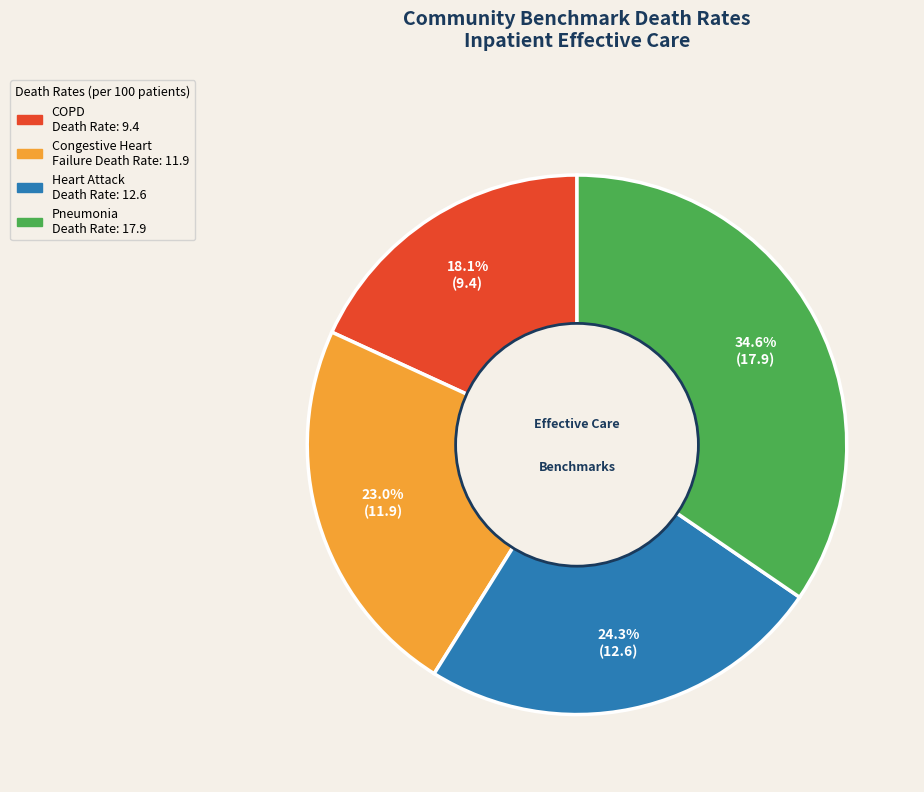

Is there a majority slice in this chart?

No